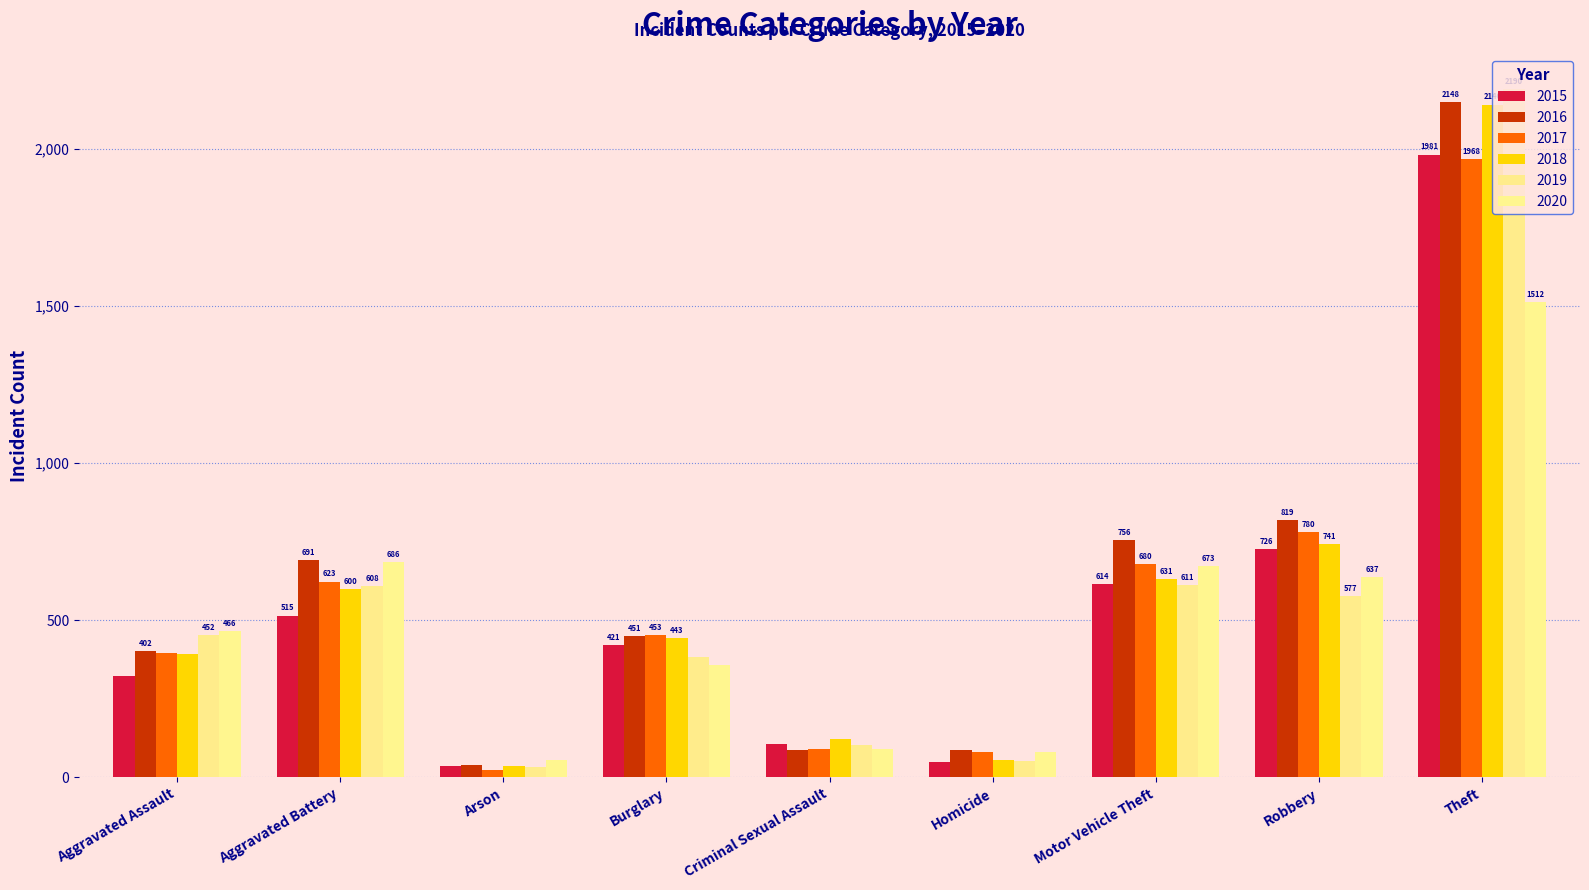

What is the label of the 7th bar from the left?

Motor Vehicle Theft